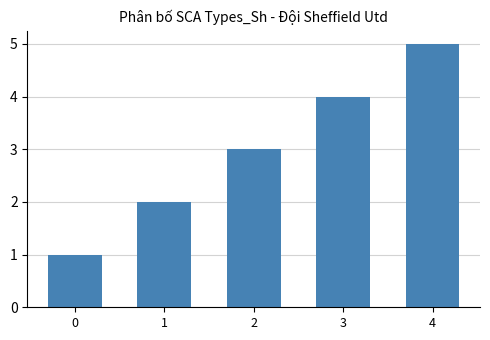

What is the difference between the values at 3 and 0?

3